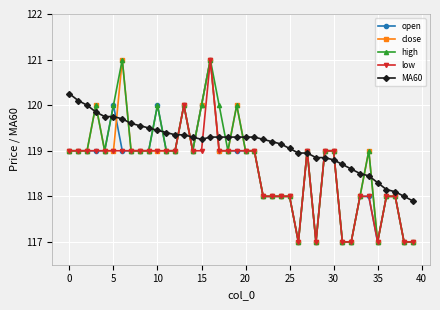

Which series has the largest total across all categories?

MA60